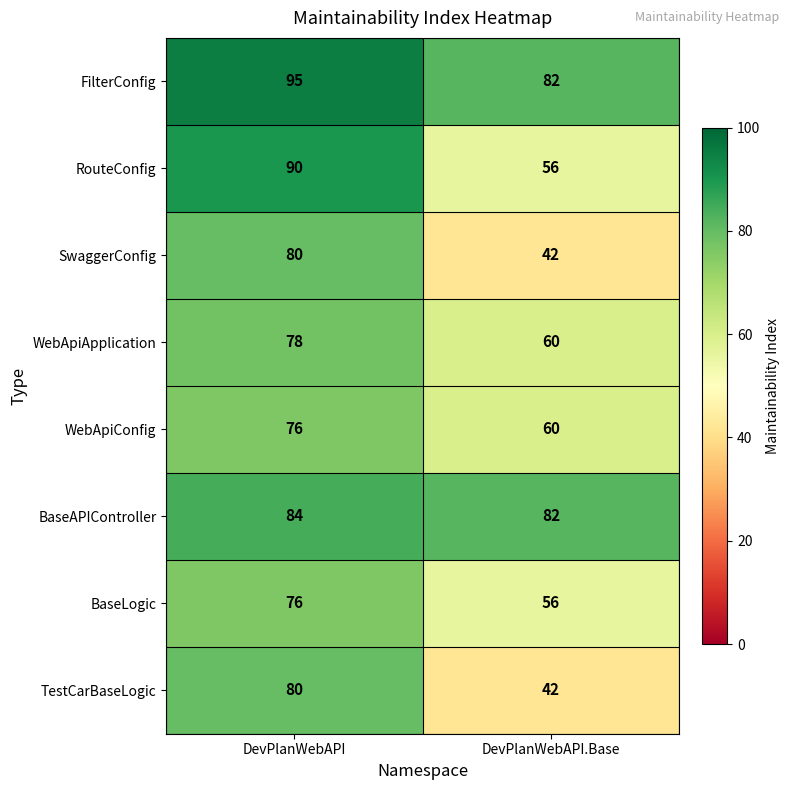

True or false: FilterConfig has a value of 82 at DevPlanWebAPI.Base.

True